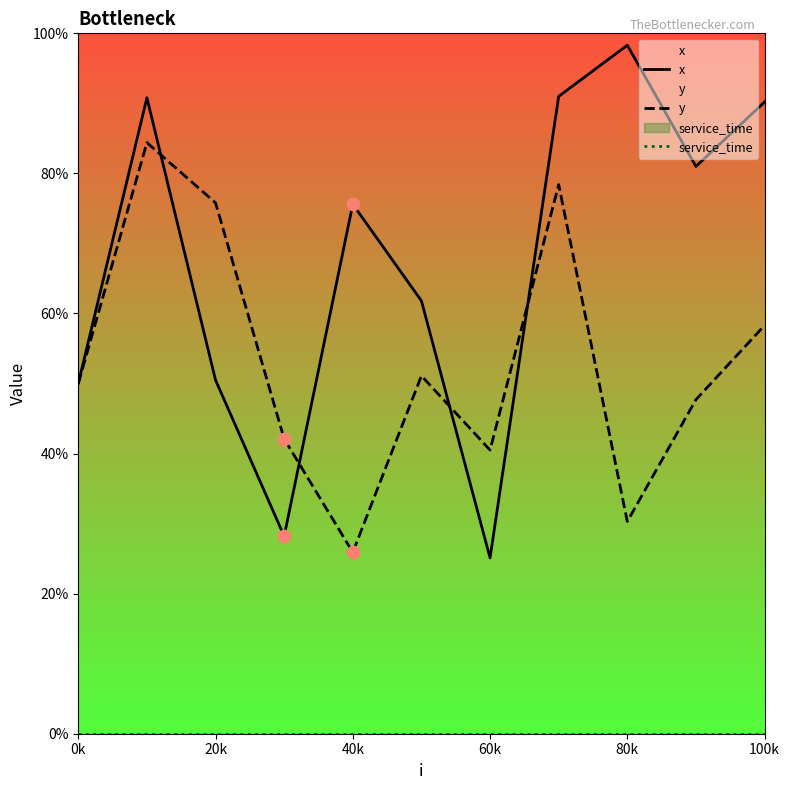

Which series has the largest Y range (max minus min)?

x